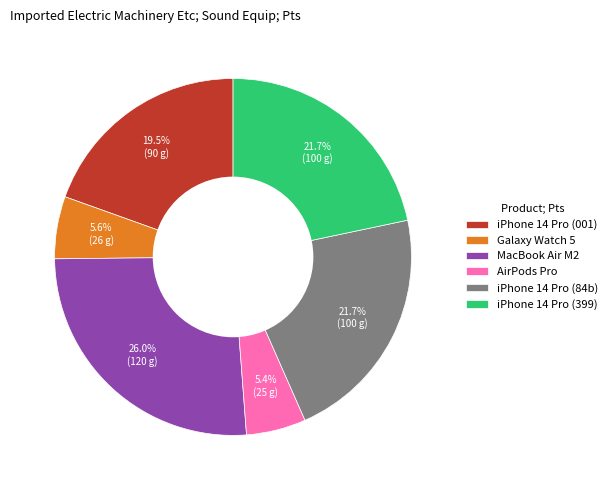

What is the largest slice in the pie chart?

MacBook Air M2